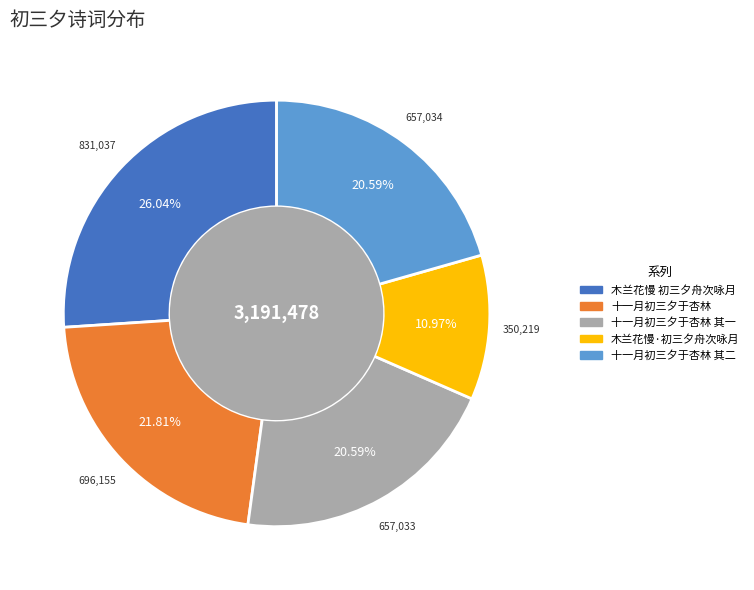

Do 十一月初三夕于杏林 其一 and 十一月初三夕于杏林 together represent more than half of the pie?

No